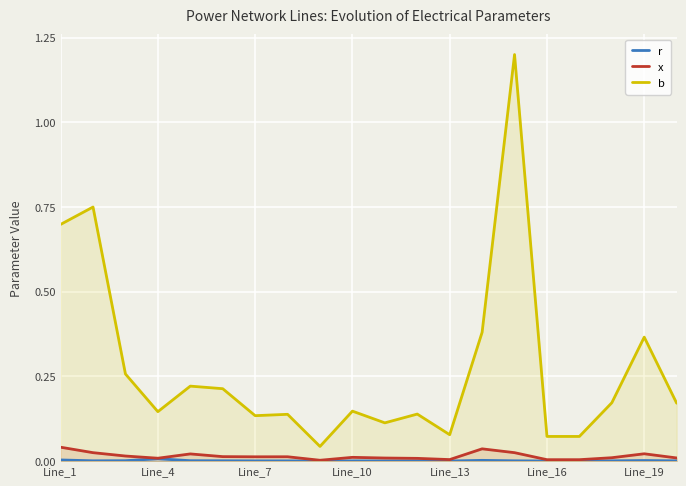

The r series shows 0.0 at Line_1. True or false?

False